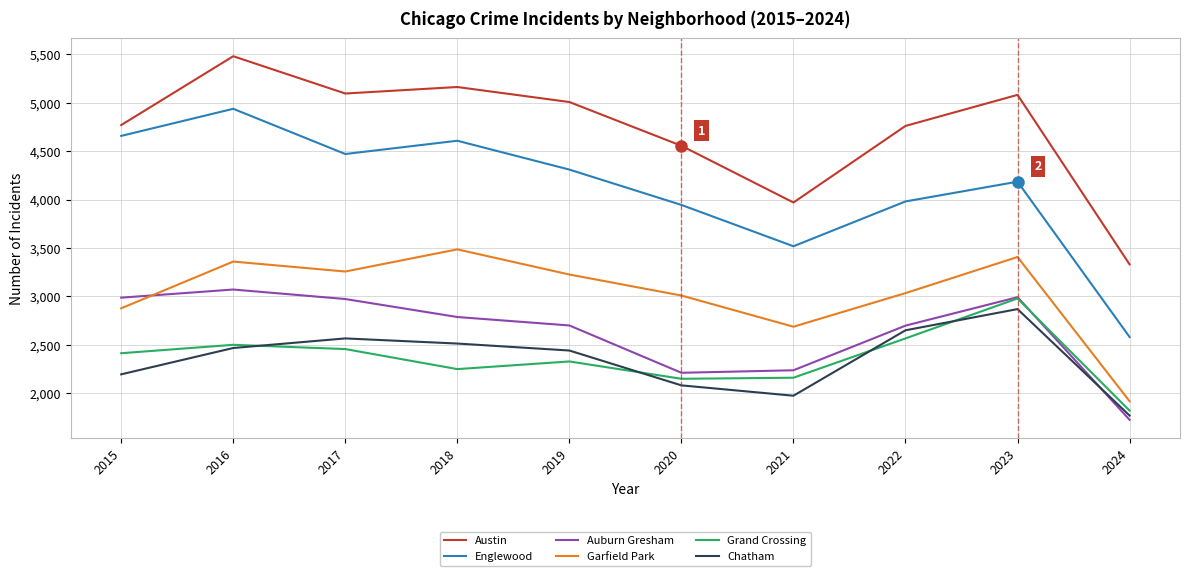

Which category has the lowest value in the Englewood series?

2024